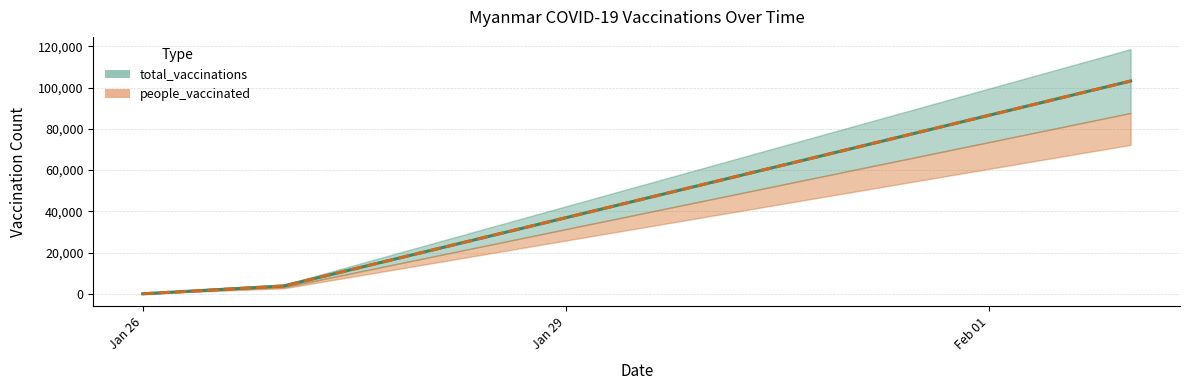

What position from the left is 2021-02-02?

3